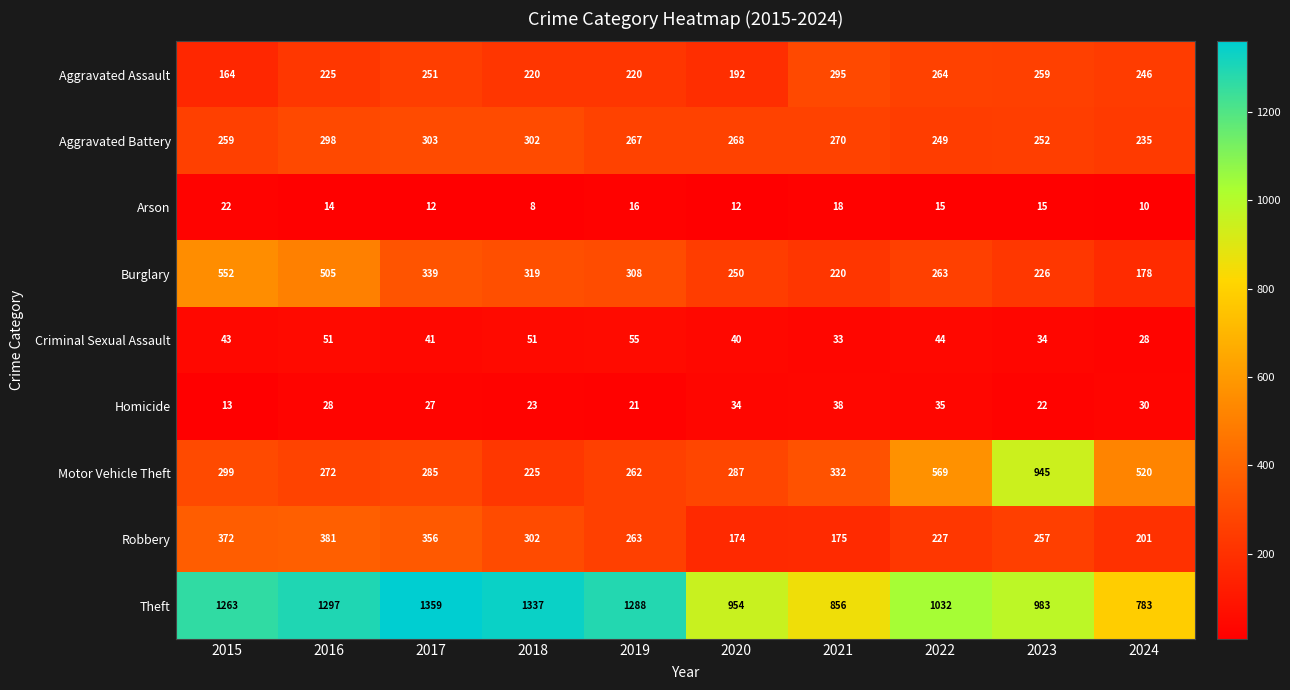

What is the spread (max minus min) of values at 2024?

773